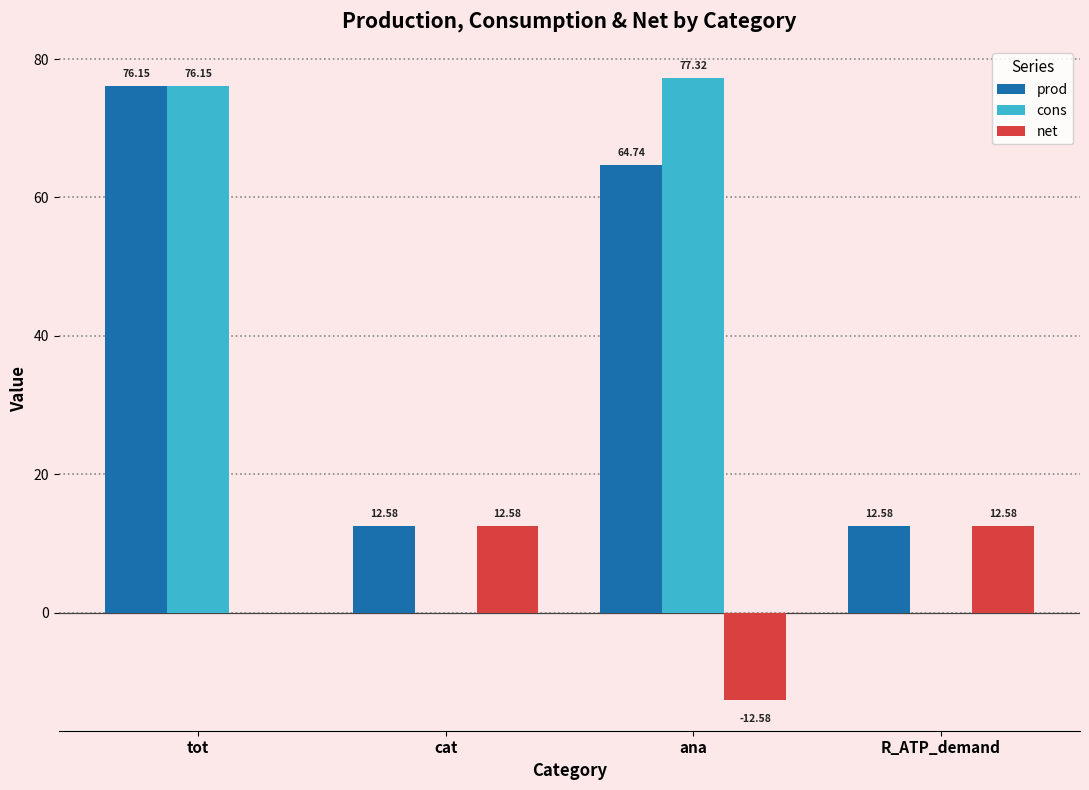

What is the average value of the net series?

3.1